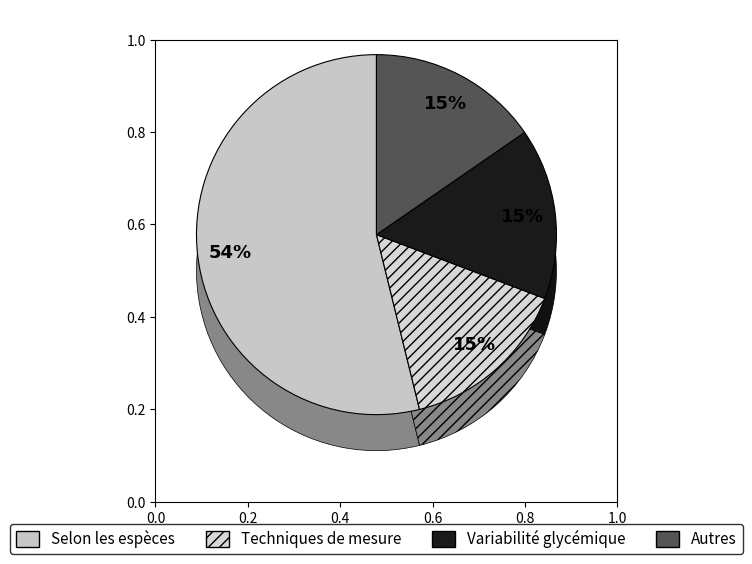

Which has a higher value, Techniques de mesure or Selon les espèces?

Selon les espèces